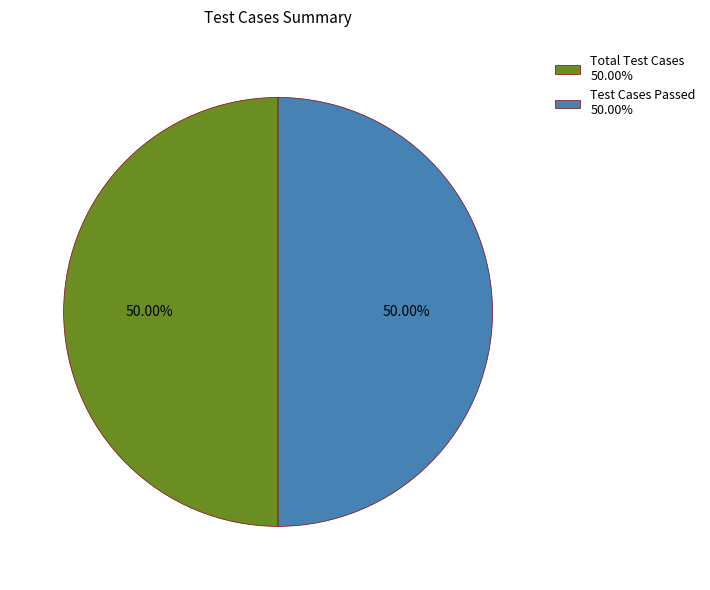

Combined, do Total Test Cases 50.00% and Test Cases Passed 50.00% account for over 50%?

Yes